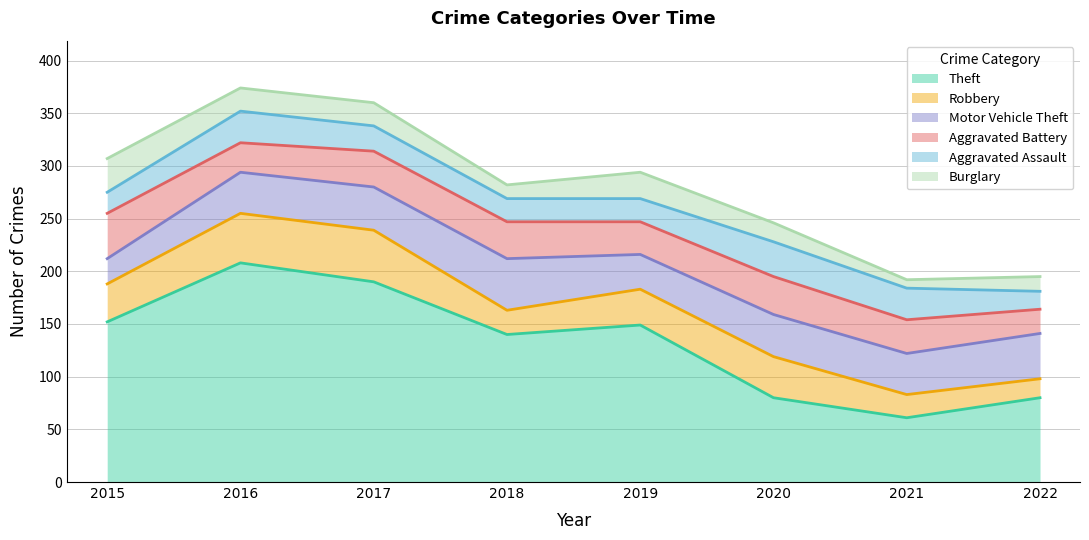

Is it true that Theft equals 61 at 2021?

True